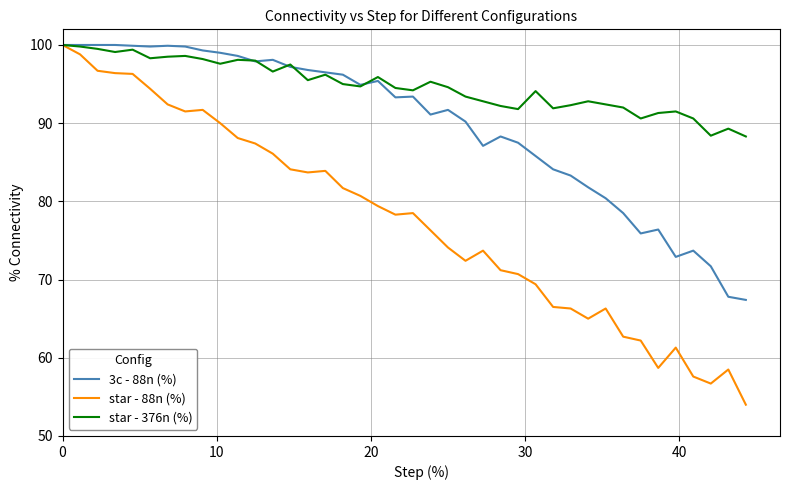

Which series has the largest range (max minus min)?

star - 88n (%)